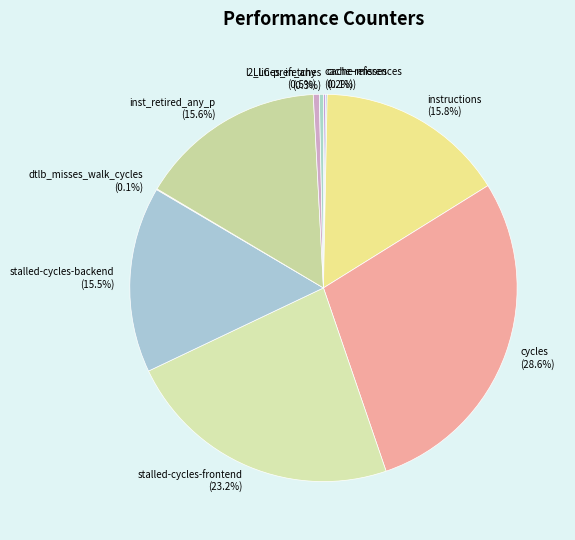

Combined, what portion of the pie is stalled-cycles-backend and cycles?

44.1%